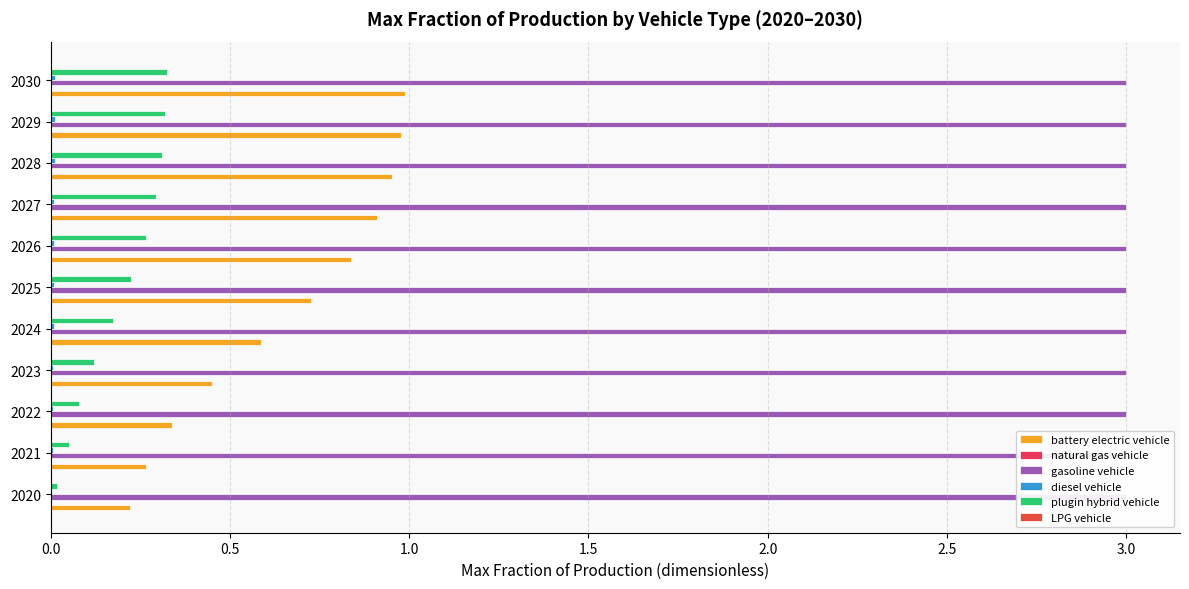

How many bars are there in each group?

6